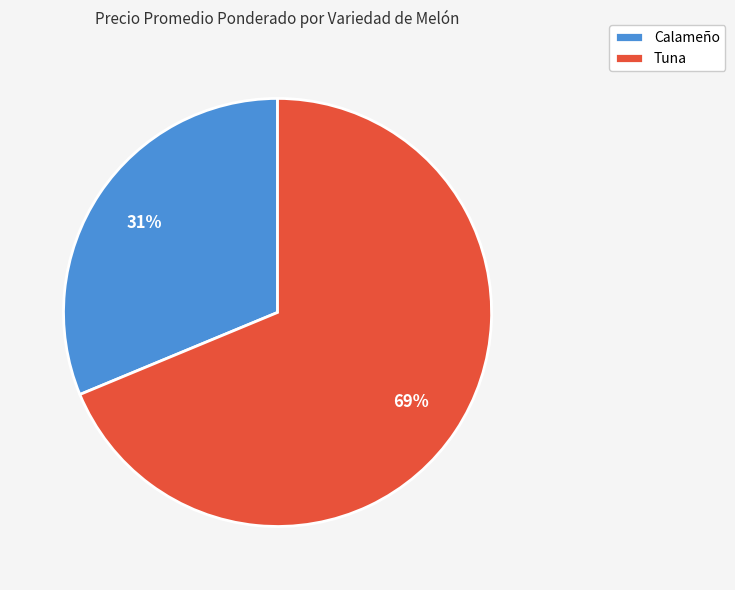

Which slice is the largest?

Tuna